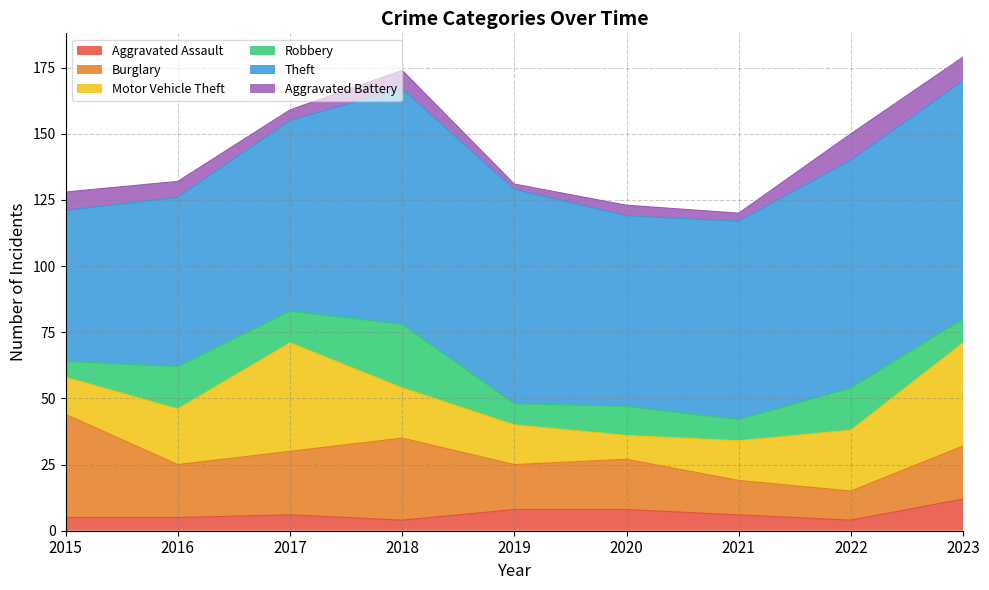

Rank the series by their maximum value, from highest to lowest.

Theft, Motor Vehicle Theft, Burglary, Robbery, Aggravated Assault, Aggravated Battery